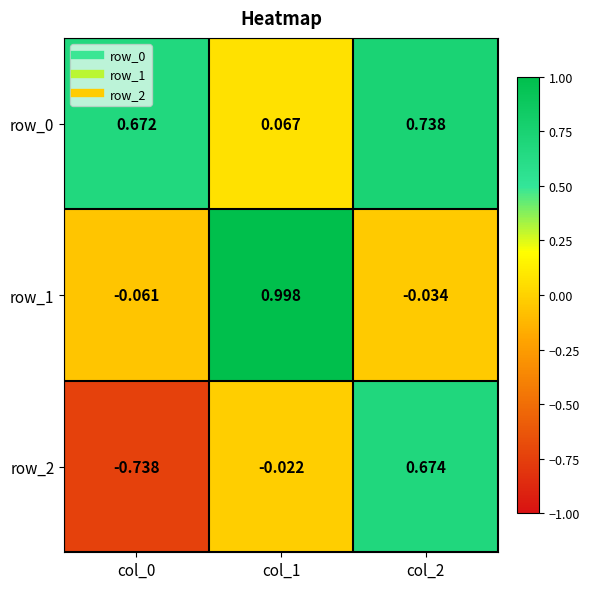

Which series changed the most between col_0 and col_1?

row_1